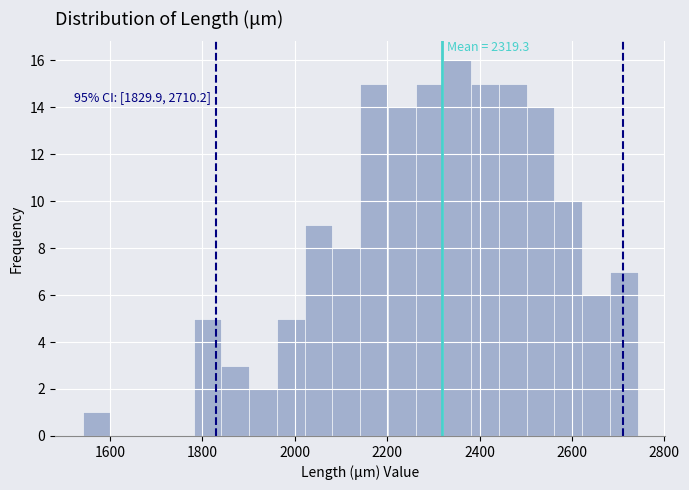

Around what value on the x-axis is the tallest bar? Give the approximate position of its centre, as read against the axis.

2360